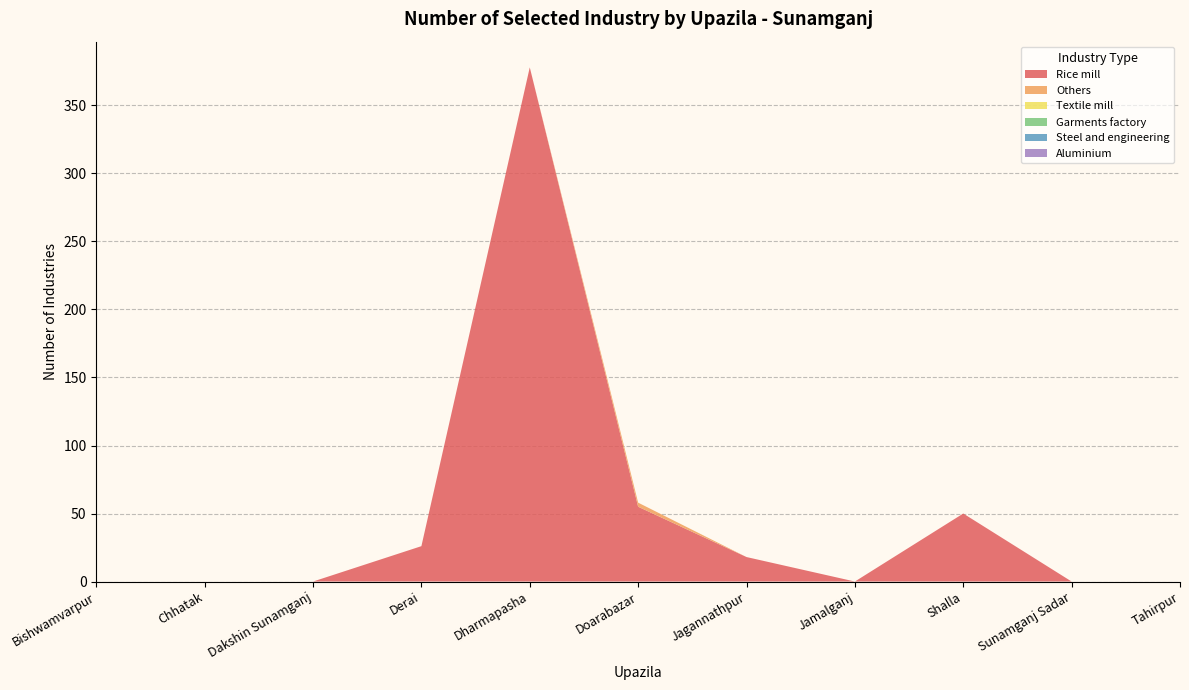

Reading left to right, extract all data points from this chart.

Rice mill: 0	0	0	26	378	55	18	0	50	0	0
Others: 0	0	0	0	0	3	0	0	0	0	0
Textile mill: 0	0	0	0	0	0	0	0	0	0	0
Garments factory: 0	0	0	0	0	0	0	0	0	0	0
Steel and engineering: 0	0	0	0	0	0	0	0	0	0	0
Aluminium: 0	0	0	0	0	0	0	0	0	0	0